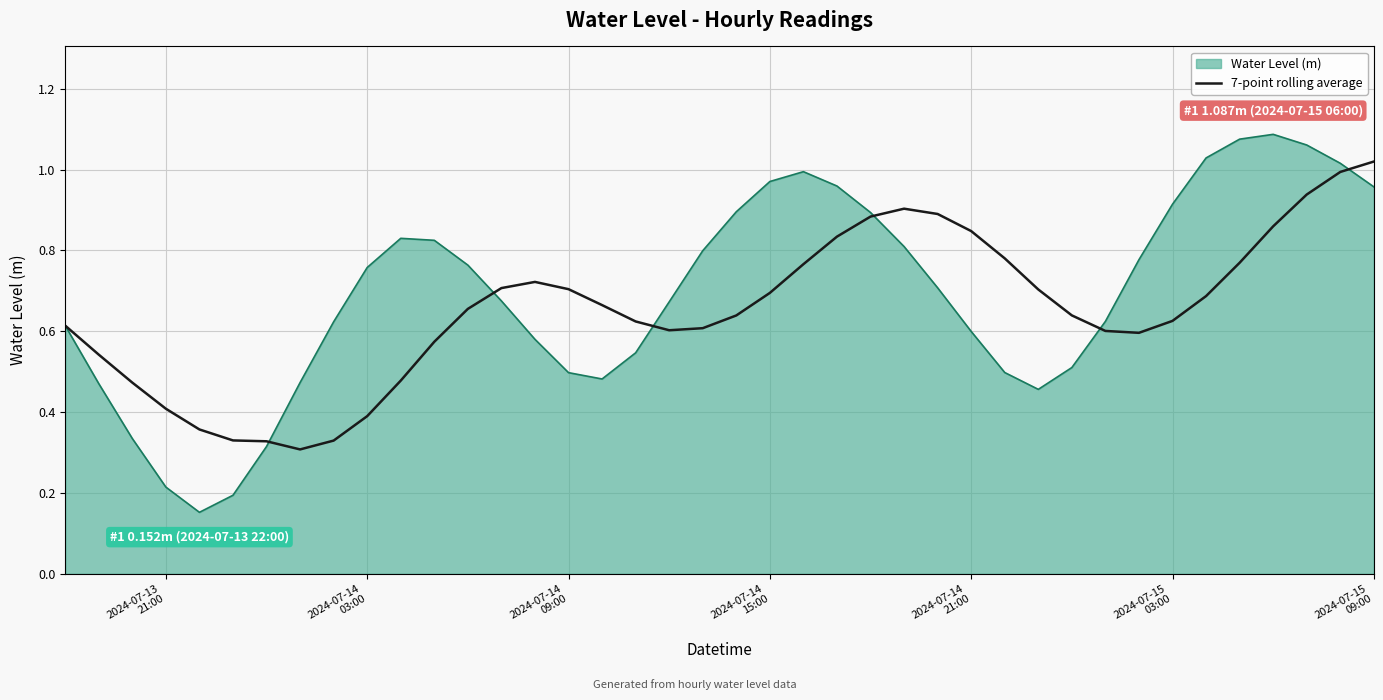

List the series in order of their peak value, lowest first.

7-point rolling average, Water Level (m)